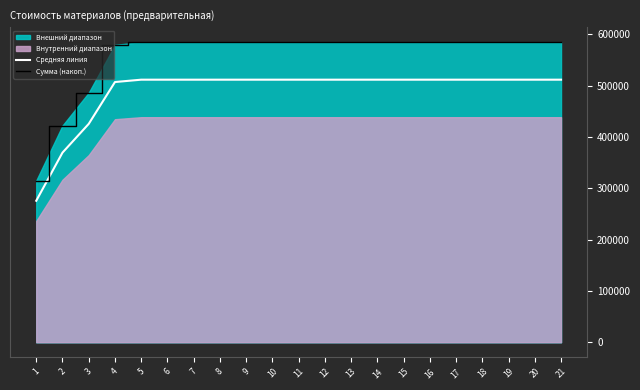

What is the difference between the maximum and second lowest values in the Средняя линия series?

142082.5